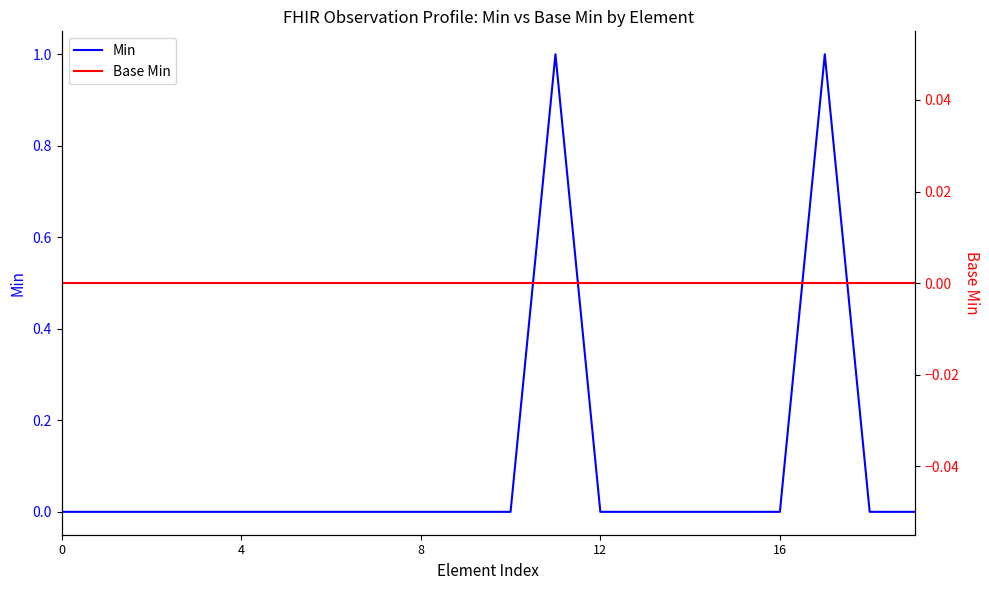

Which series has the largest range (max minus min)?

Min